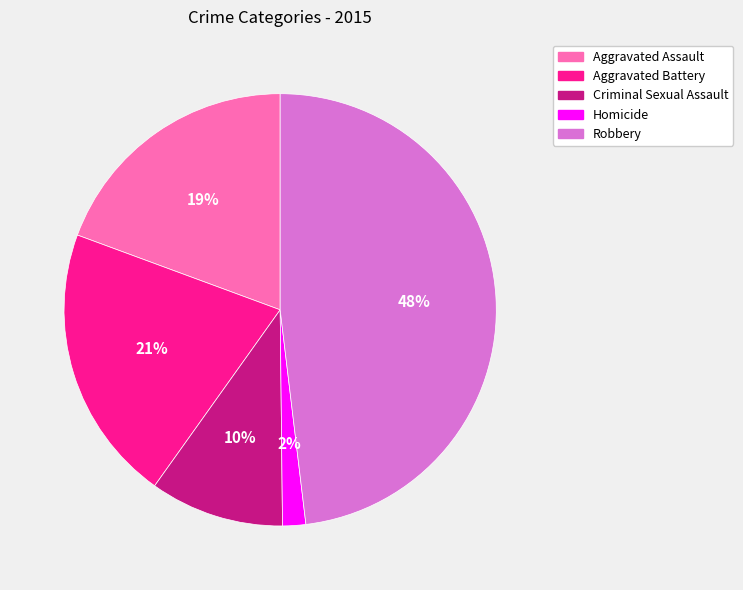

Between Aggravated Battery and Aggravated Assault, which is larger?

Aggravated Battery